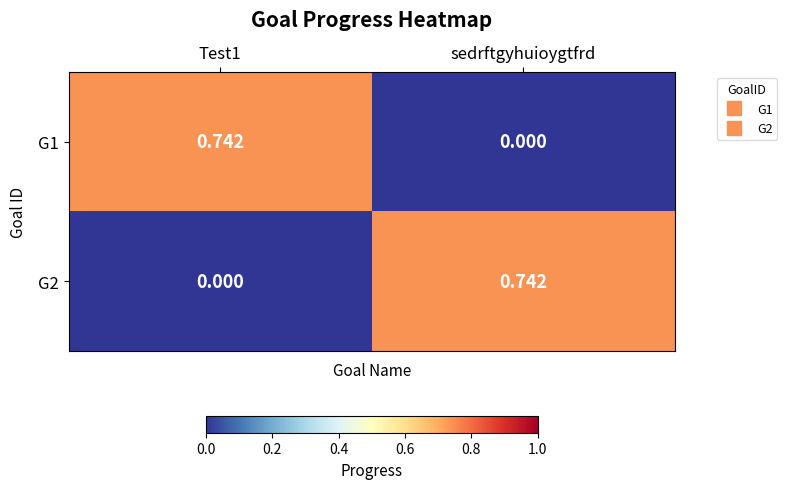

At which label is G1 closest to 0?

sedrftgyhuioygtfrd